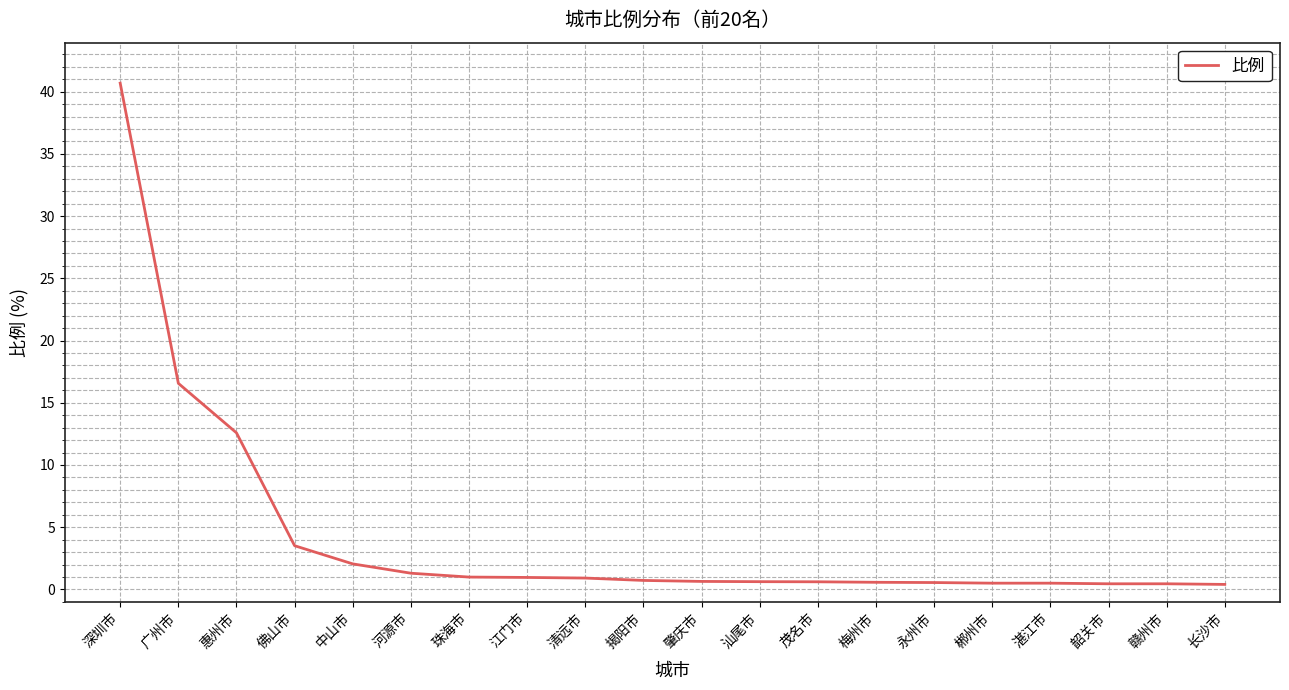

What is the minimum value shown in the chart?

0.4